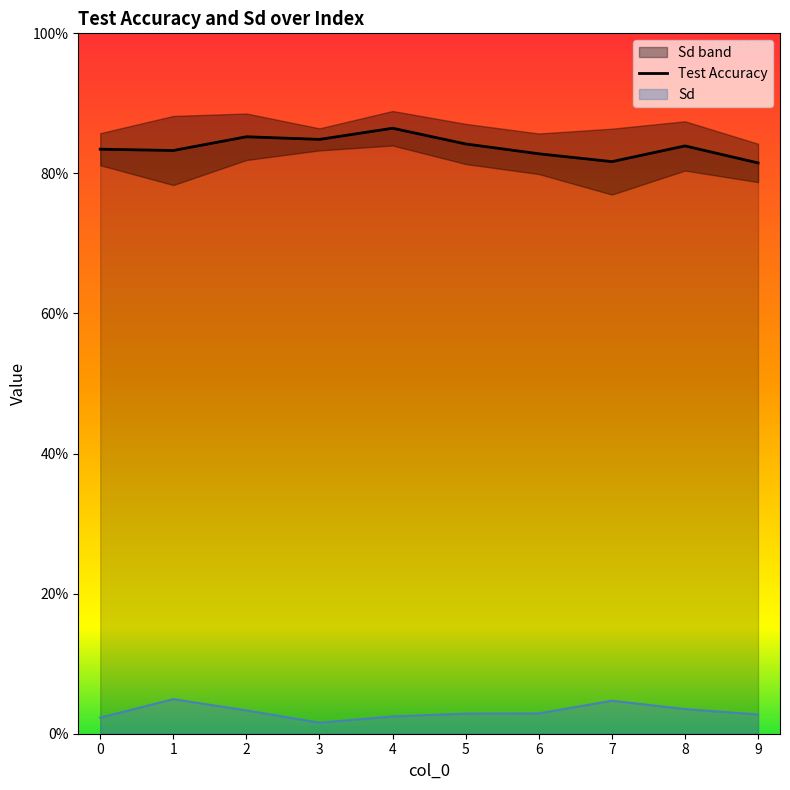

List the series in order of their overall mean, highest first.

Test Accuracy, Sd